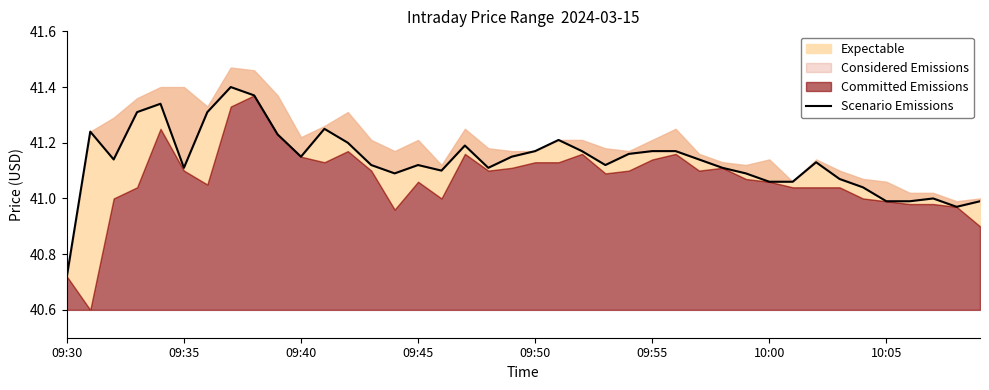

Which has a higher value, 23 or 28?

23